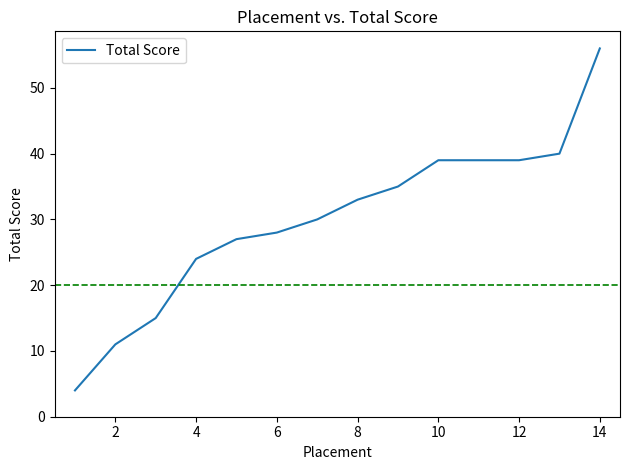

Reading right to left, transcribe all the data shown in this chart.

56	40	39	39	39	35	33	30	28	27	24	15	11	4